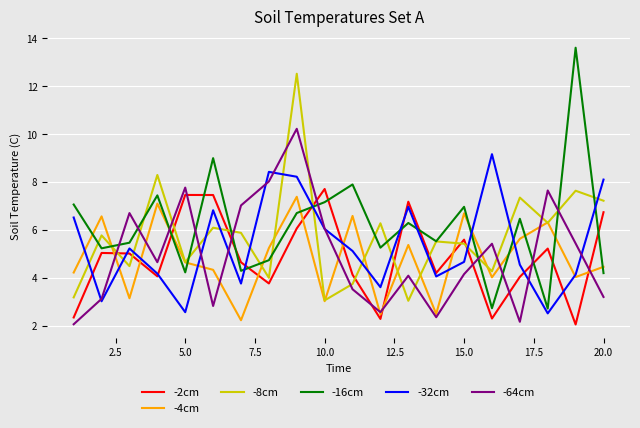

What is the greatest value displayed?

13.6